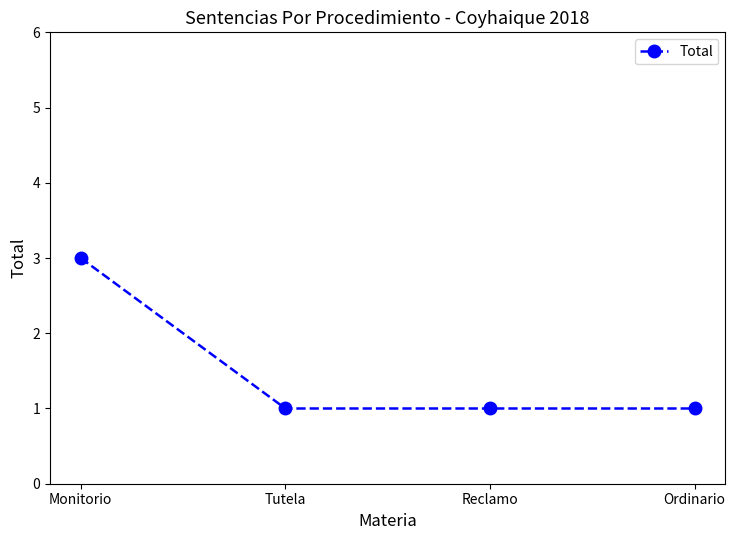

What position from the left is Monitorio?

1